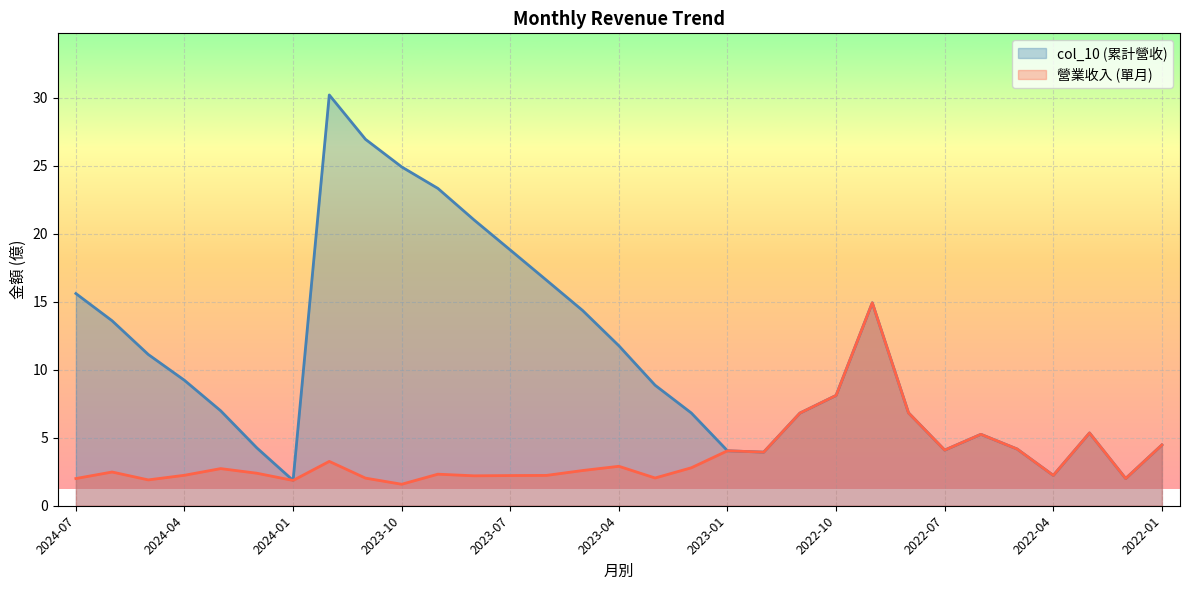

The value of col_10 at 2024-06 is 3.4. True or false?

False